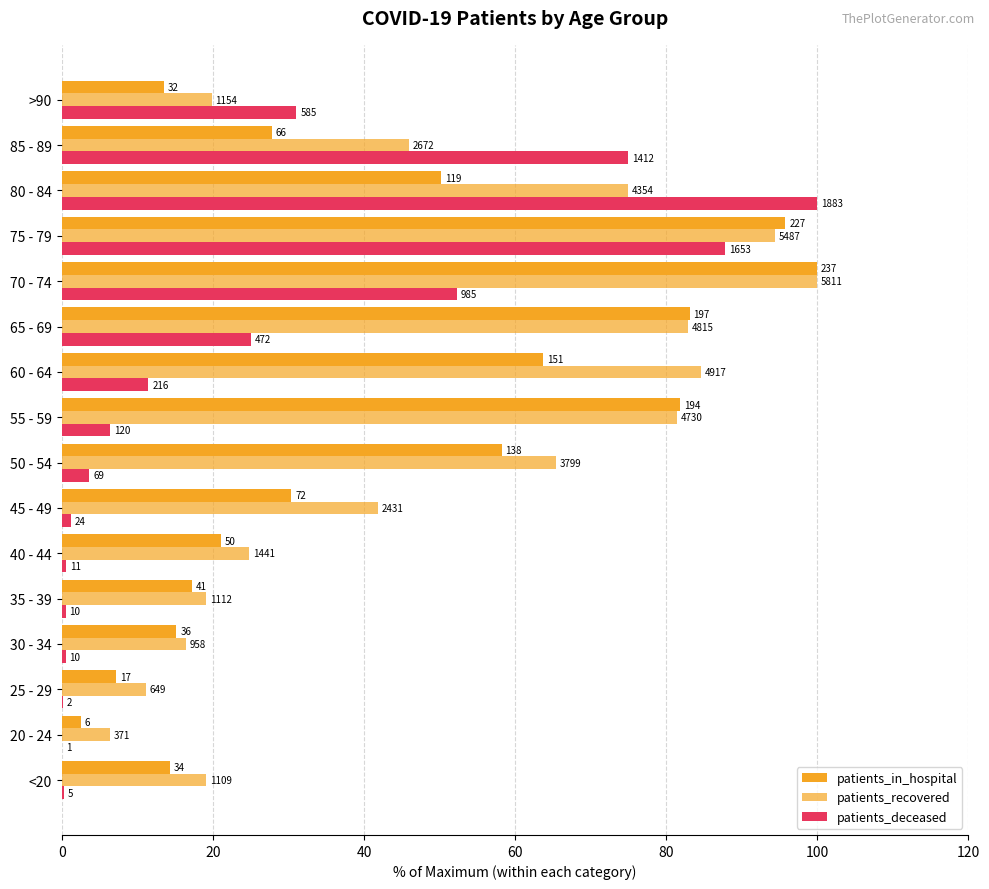

What position from the right is 45 - 49?

10